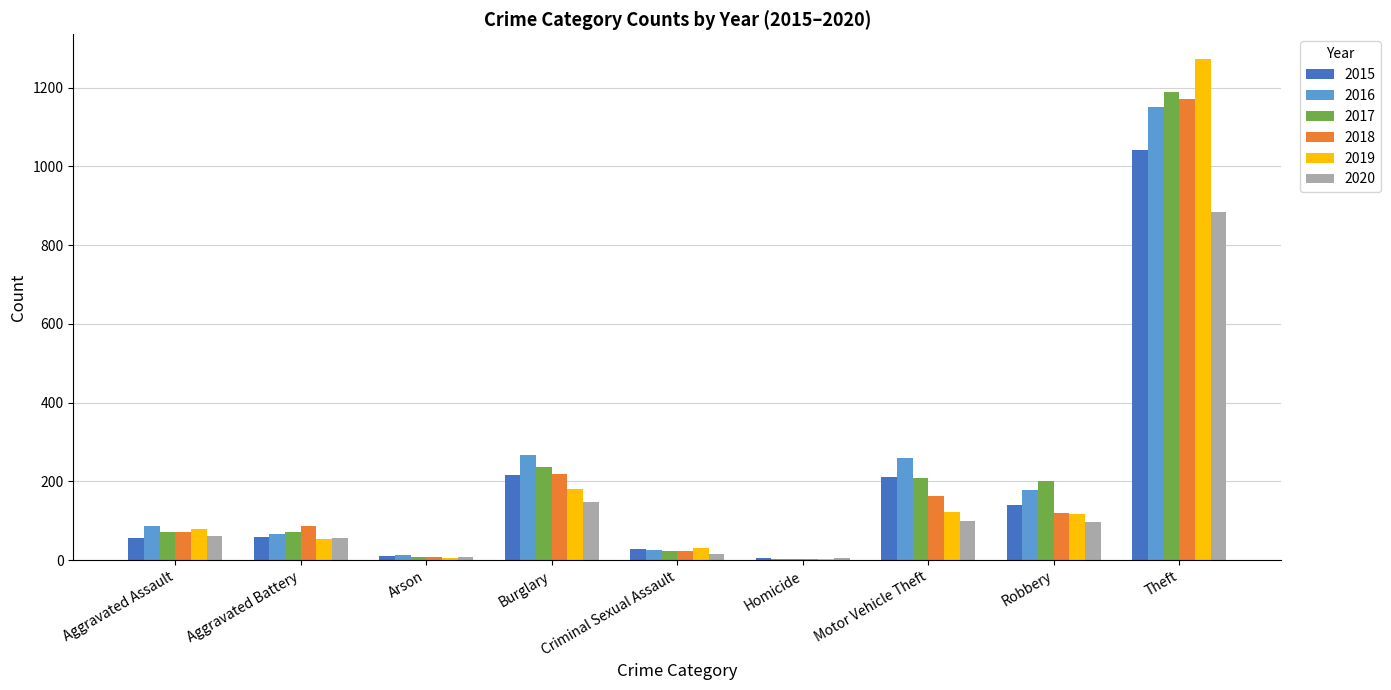

Is the value of 2016 at Arson greater than the value of 2019 at Criminal Sexual Assault?

No